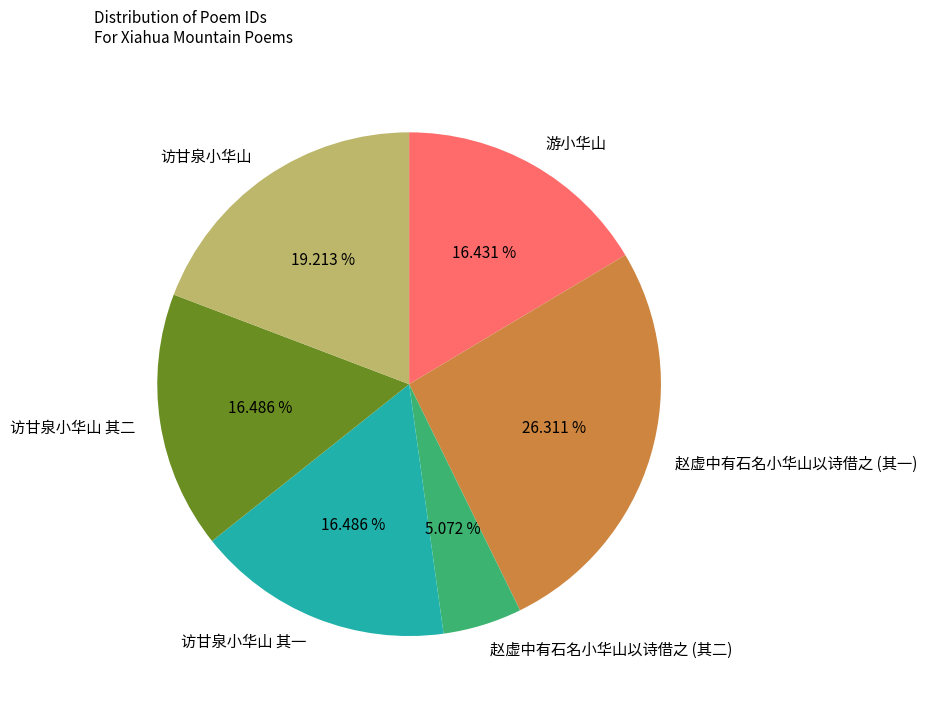

Which has a higher value, 访甘泉小华山 其二 or 赵虚中有石名小华山以诗借之 (其二)?

访甘泉小华山 其二